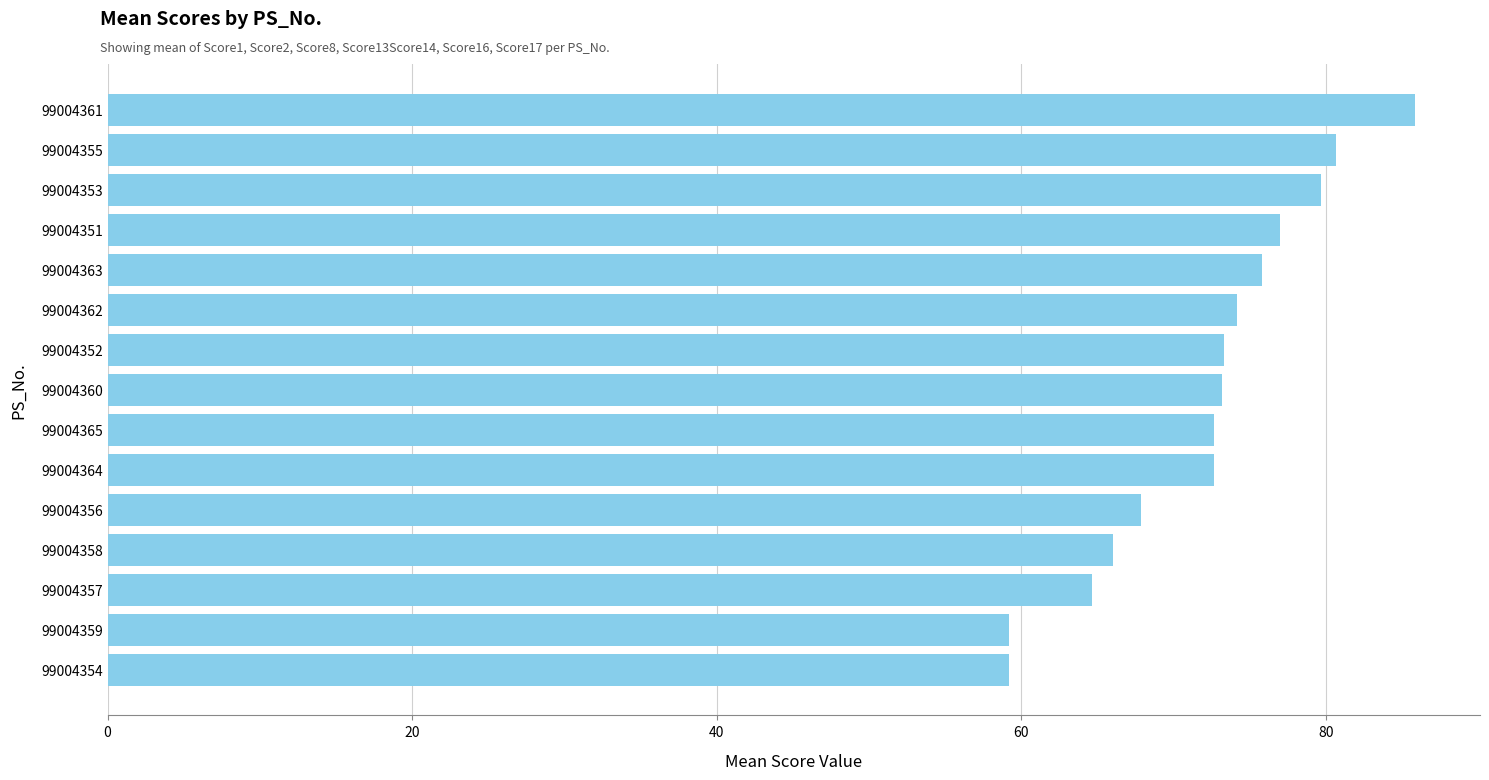

Which has a higher value, 99004354 or 99004364?

99004364